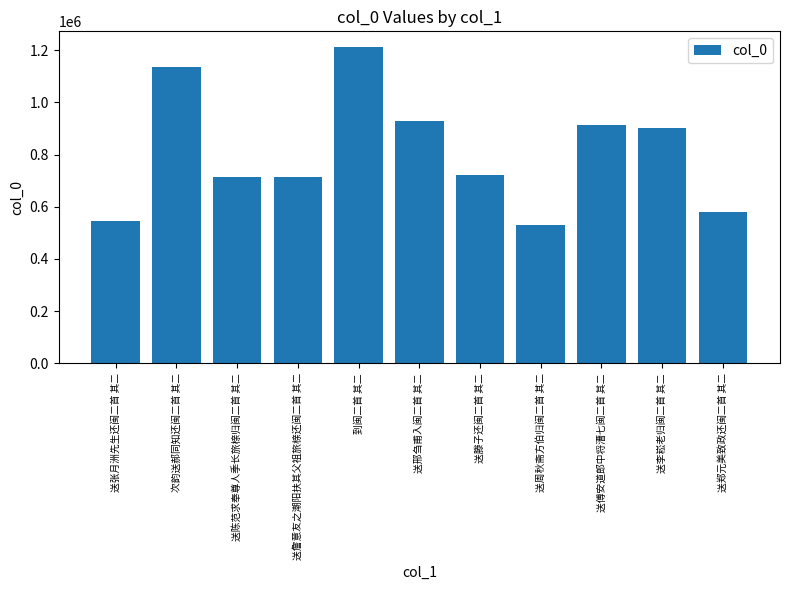

Where does the data first go above 720308?

次韵送郝同知还闽二首 其二